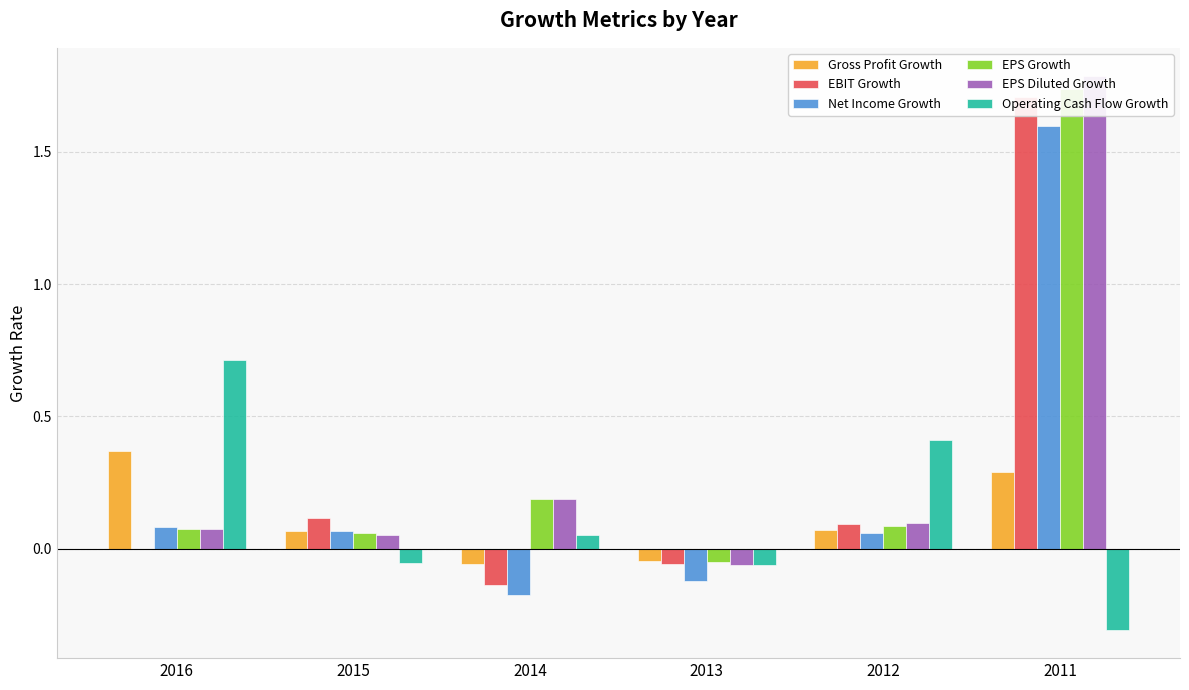

At how many categories does at least one series exceed 0?

5